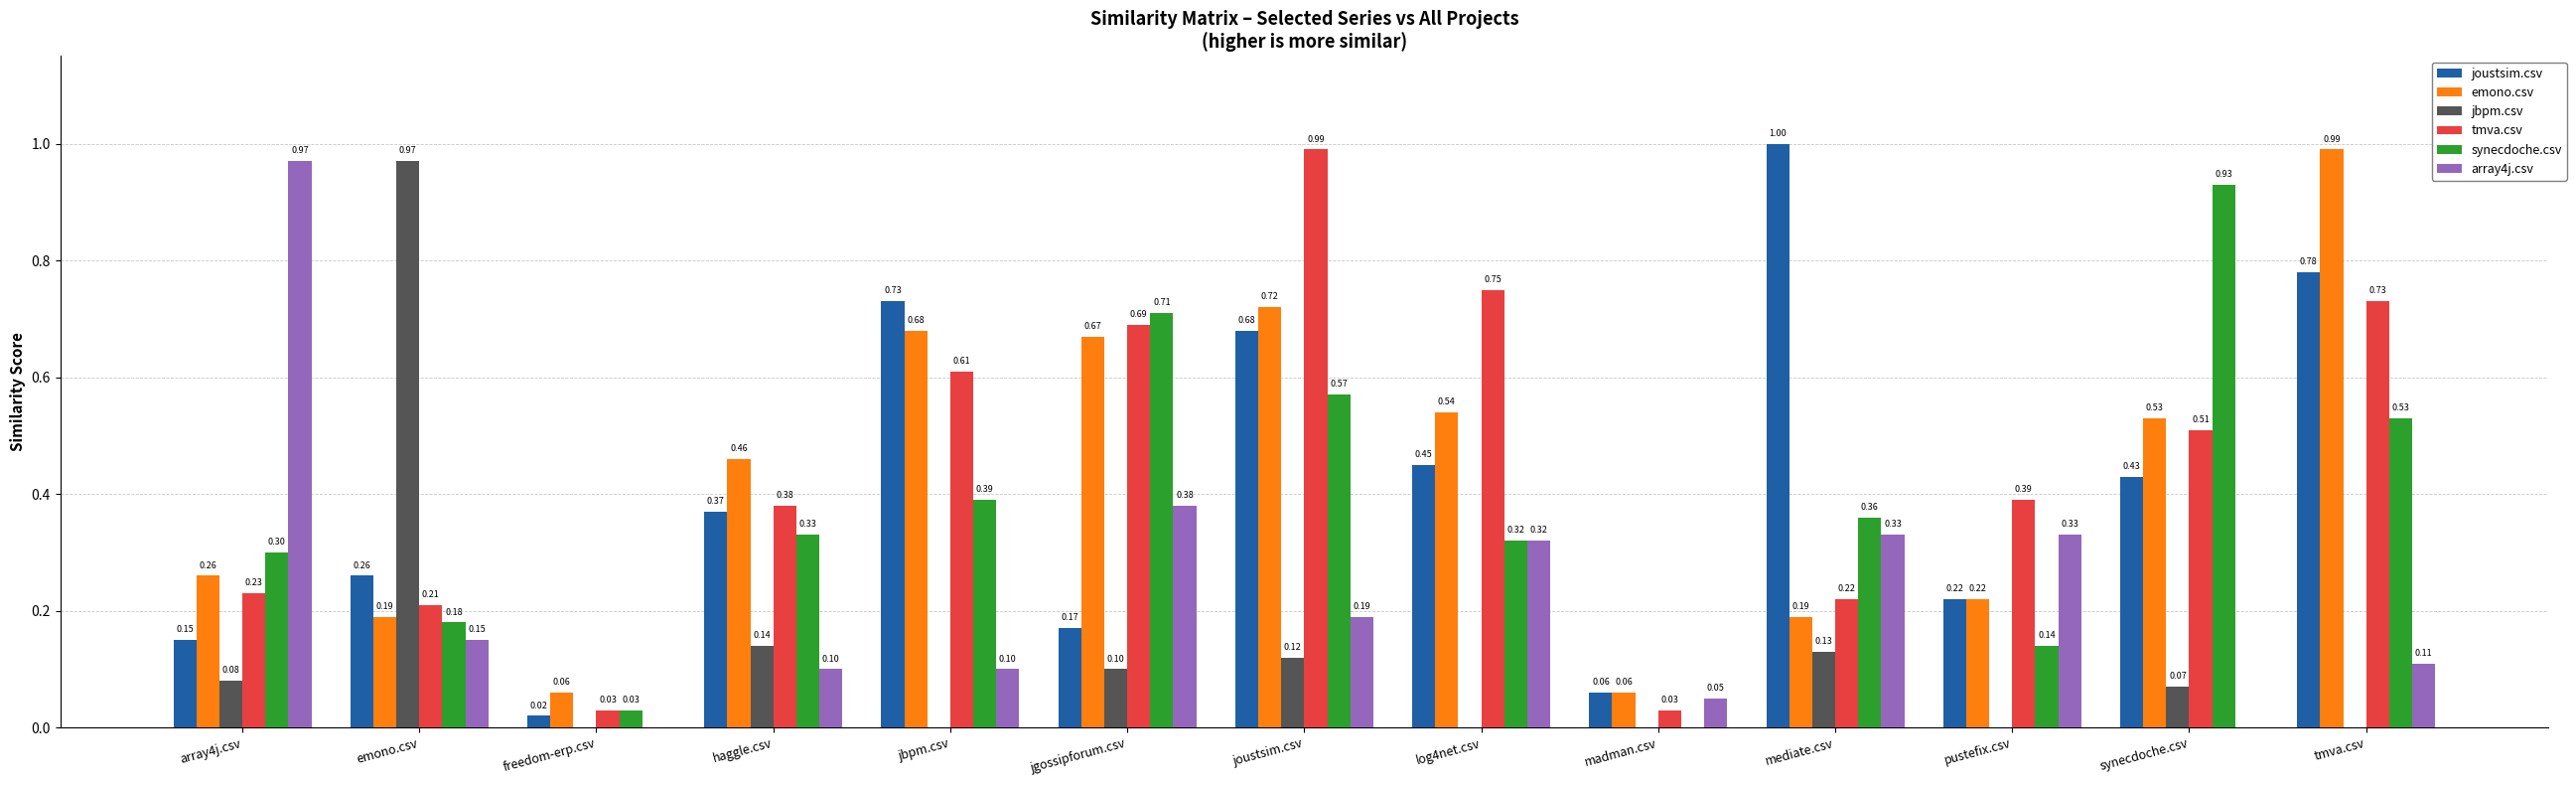

How many values in jbpm.csv are above zero?

7